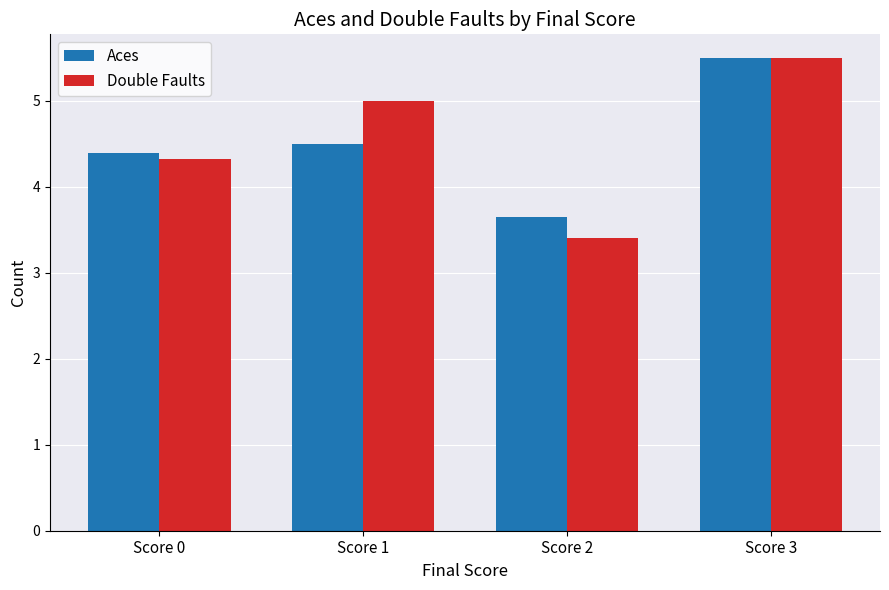

True or false: Double Faults has a value of 3.4 at Score 2.

True